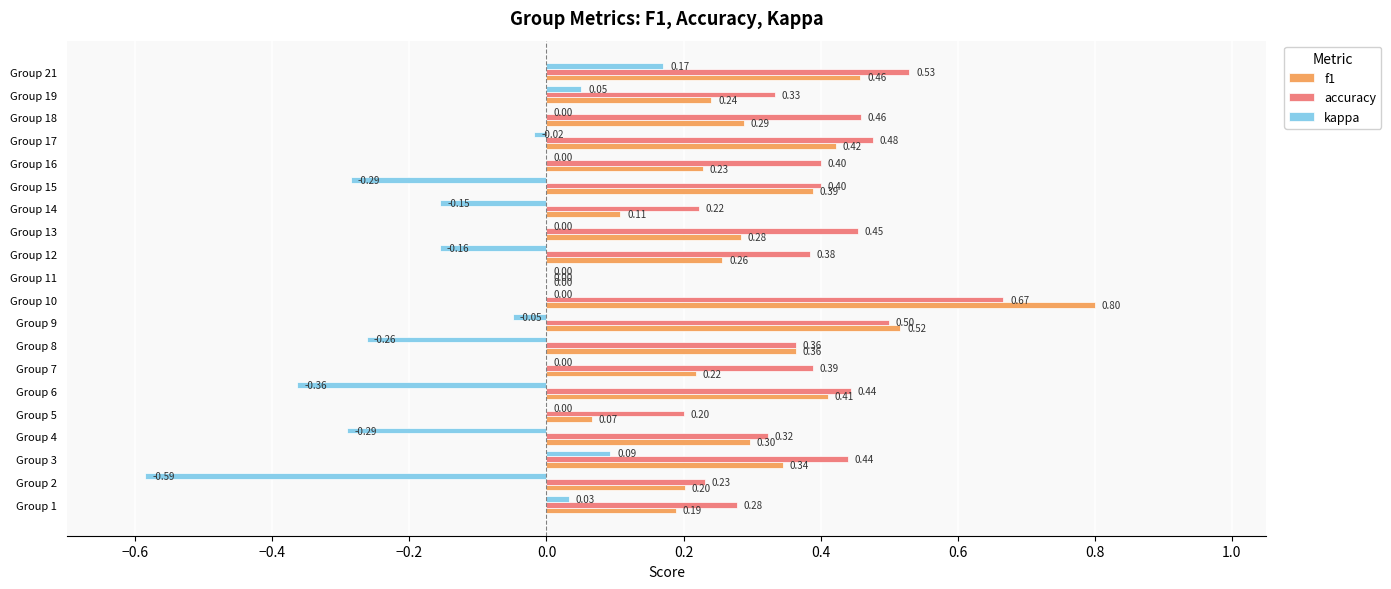

What are all the series names shown in the legend?

f1, accuracy, kappa